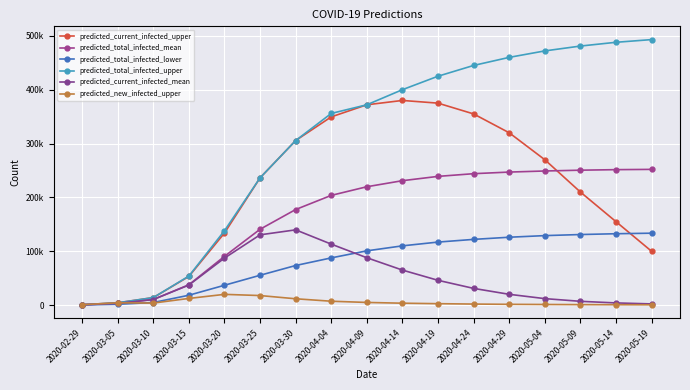

What is the difference between the predicted_current_infected_mean values at 2020-04-29 and 2020-05-04?

8000